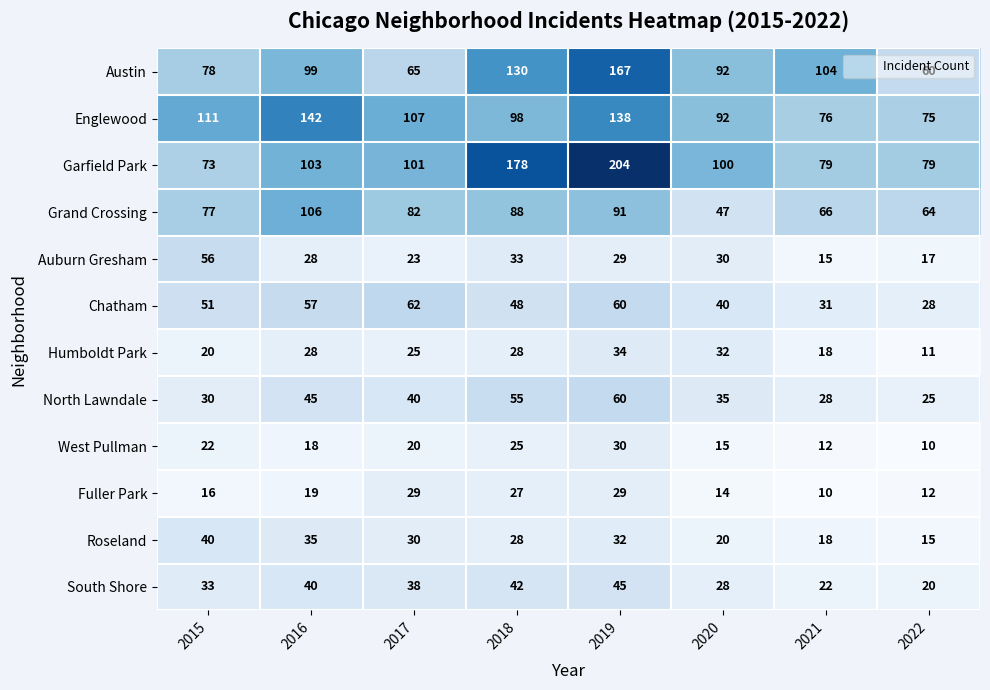

Where is Garfield Park nearest to the value 138?

2016